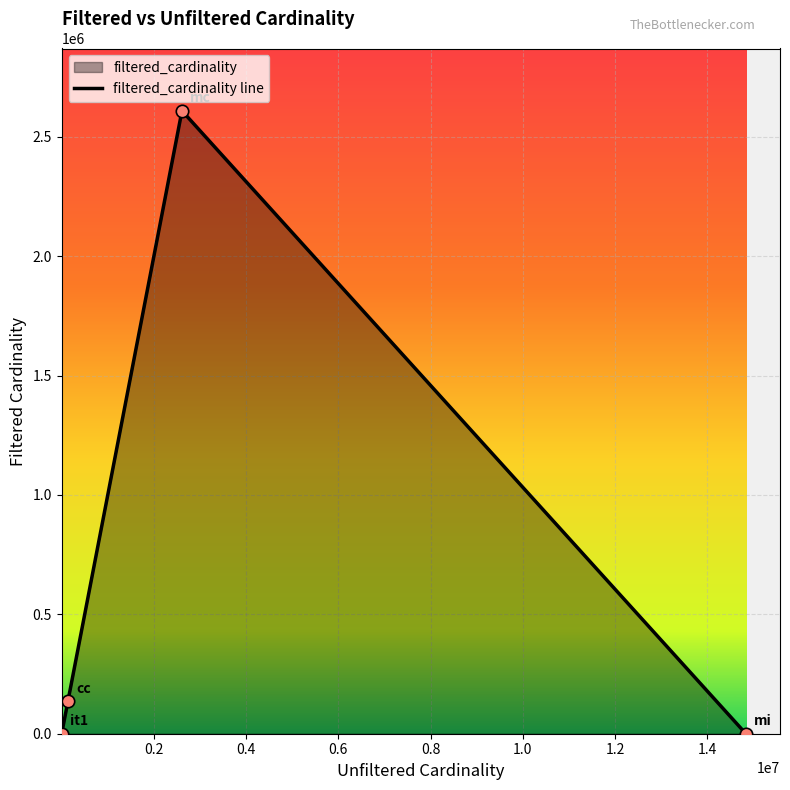

What is the change in value from mc to mi?

-2608765